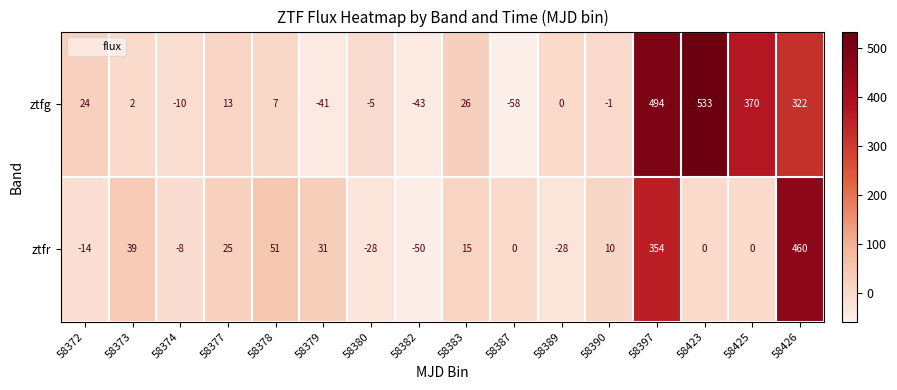

List the series in order of their overall mean, lowest first.

ztfr, ztfg